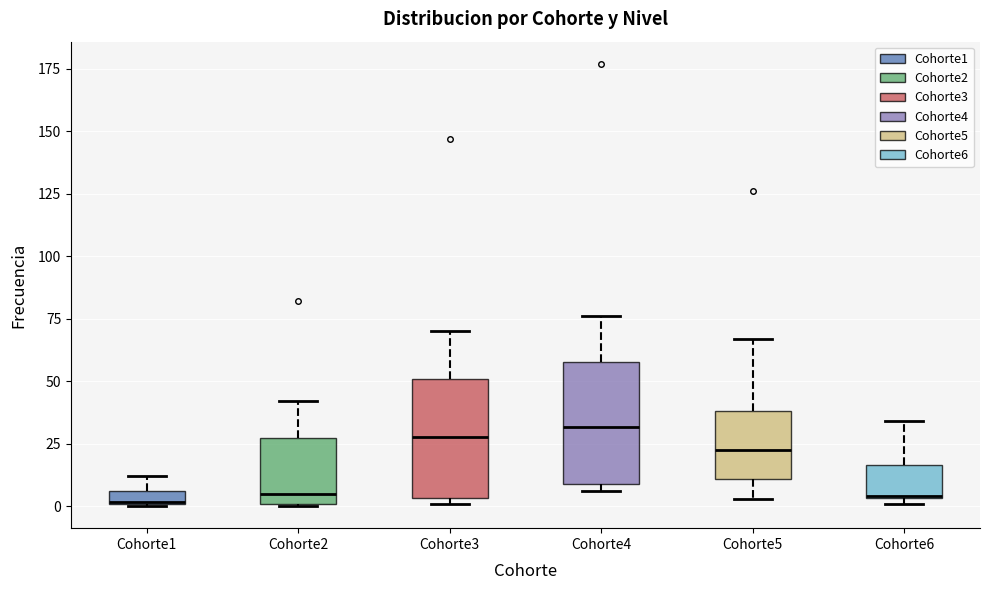

Where does the upper whisker of the box for Cohorte2 end on the y-axis? The values are not printed on the chart, so give them approximately, as read against the axis.

40